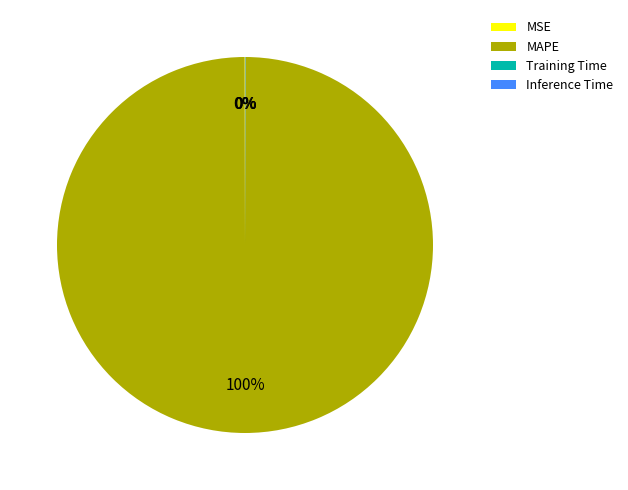

What is the largest slice in the pie chart?

MAPE